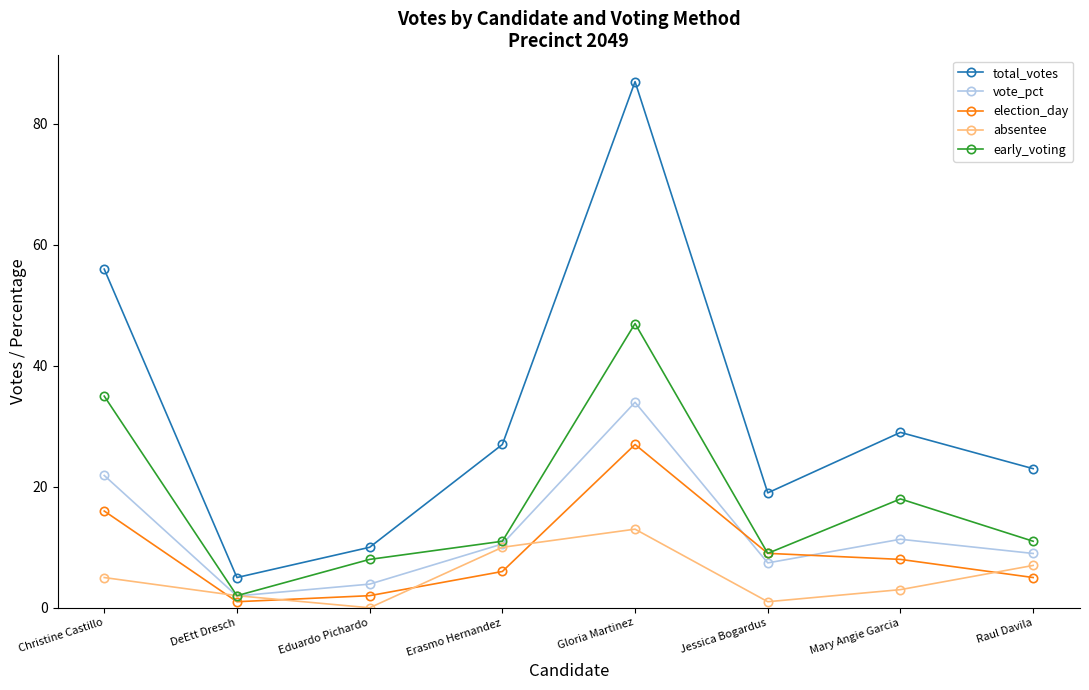

List the labels in order of vote_pct value, smallest first.

DeEtt Dresch, Eduardo Pichardo, Jessica Bogardus, Raul Davila, Erasmo Hernandez, Mary Angie Garcia, Christine Castillo, Gloria Martinez